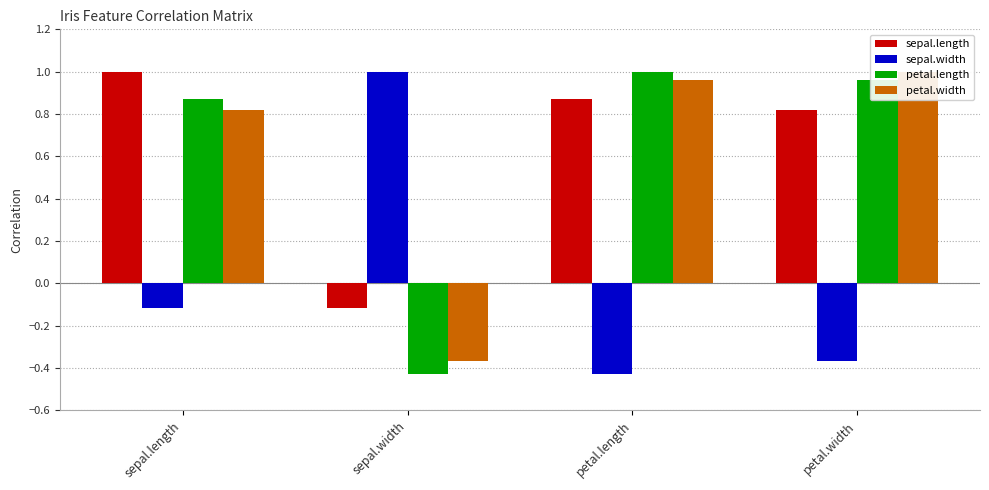

Are the bars grouped side by side (vs. stacked)?

Yes